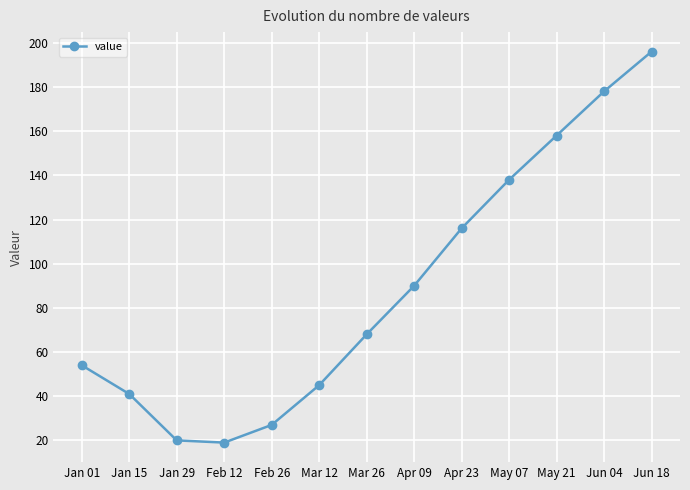

What is the difference between the maximum and second lowest values?

176